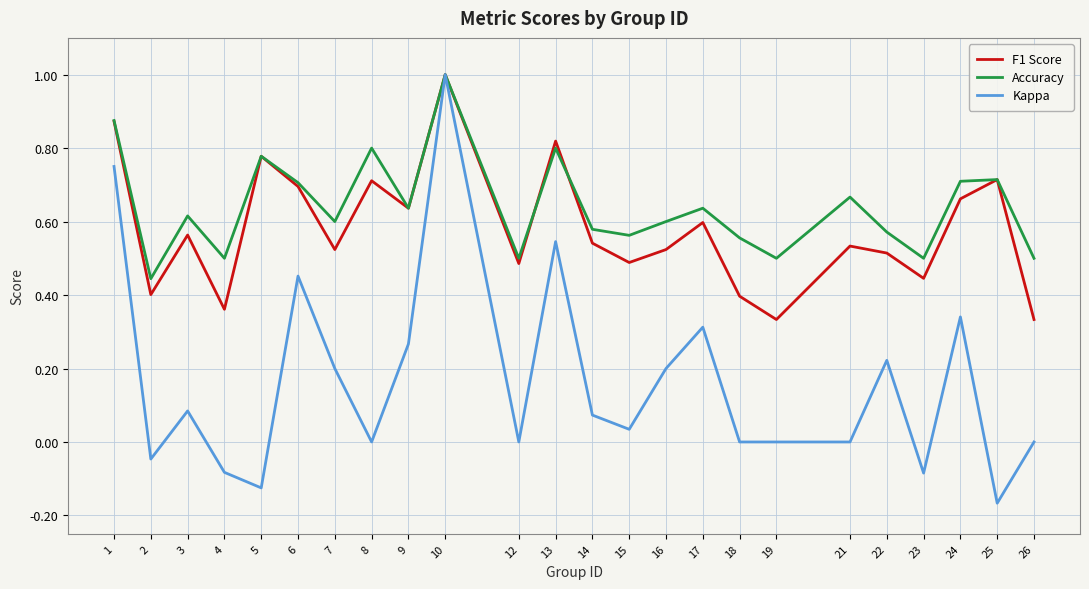

At which label does Kappa reach its minimum?

25